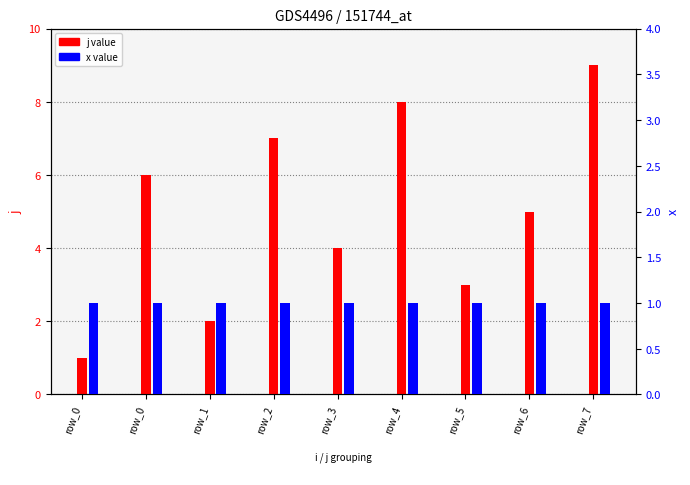

How many j value values are between 3 and 7?

5